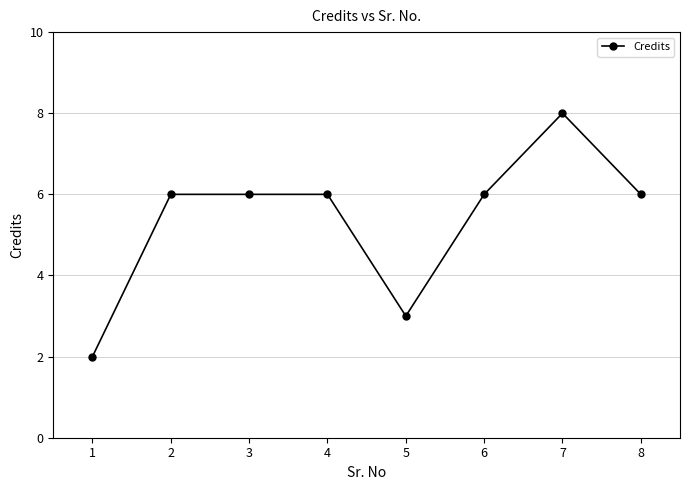

What is the minimum value shown in the chart?

2